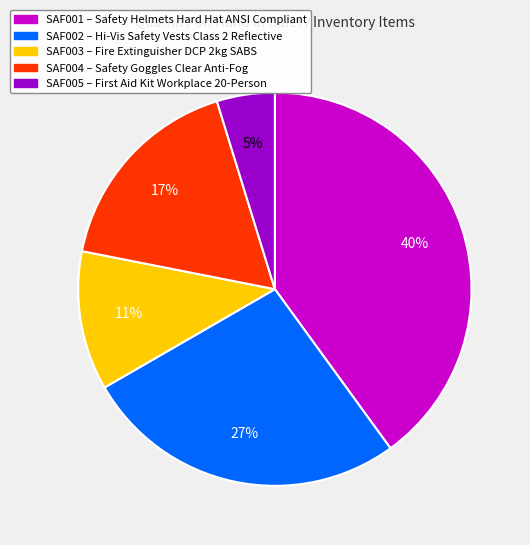

Which slice is the largest?

SAF001